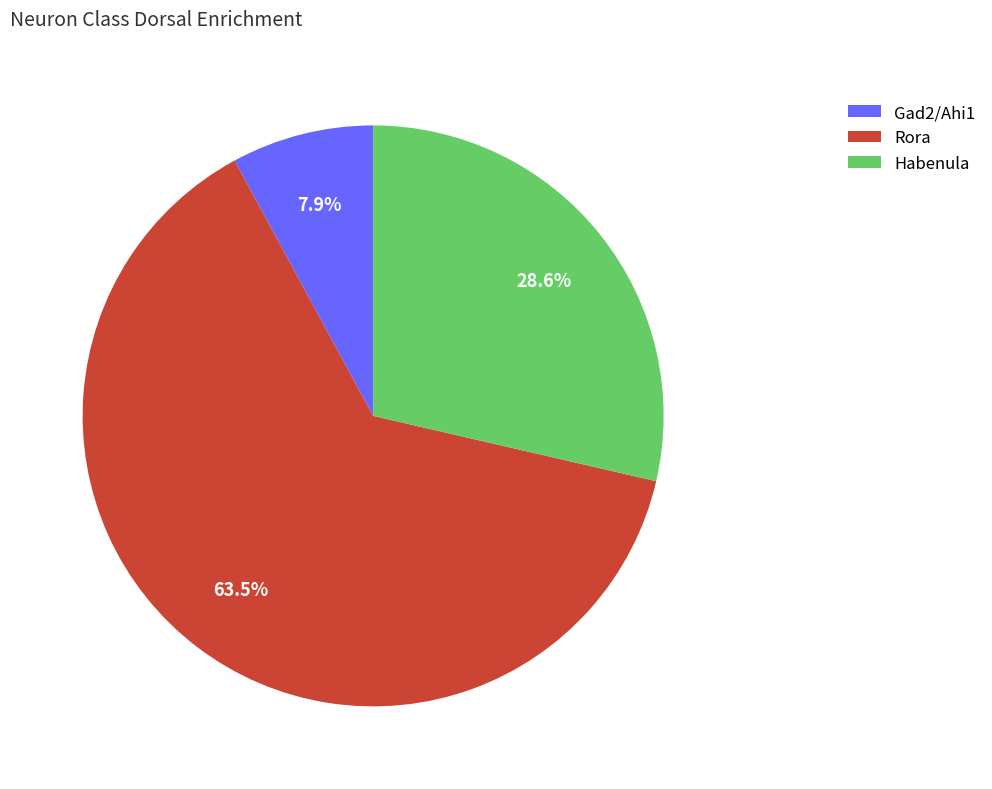

To the nearest percent, what is the combined percentage of Rora and Habenula?

92%